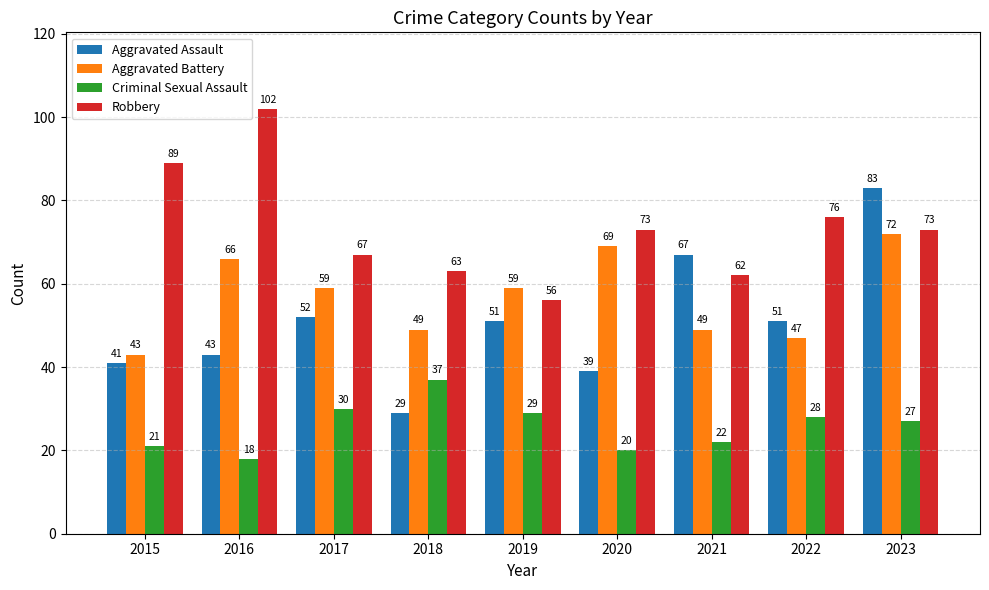

Are the bars horizontal?

No